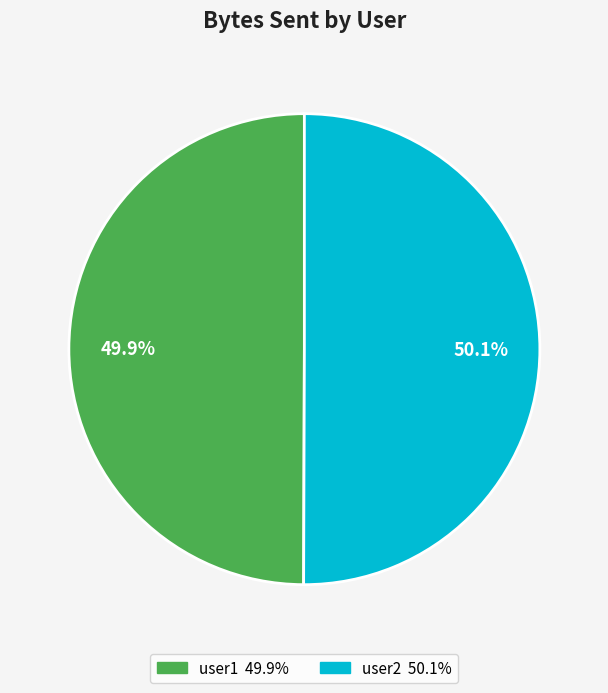

Do user2 and user1 together represent more than half of the pie?

Yes